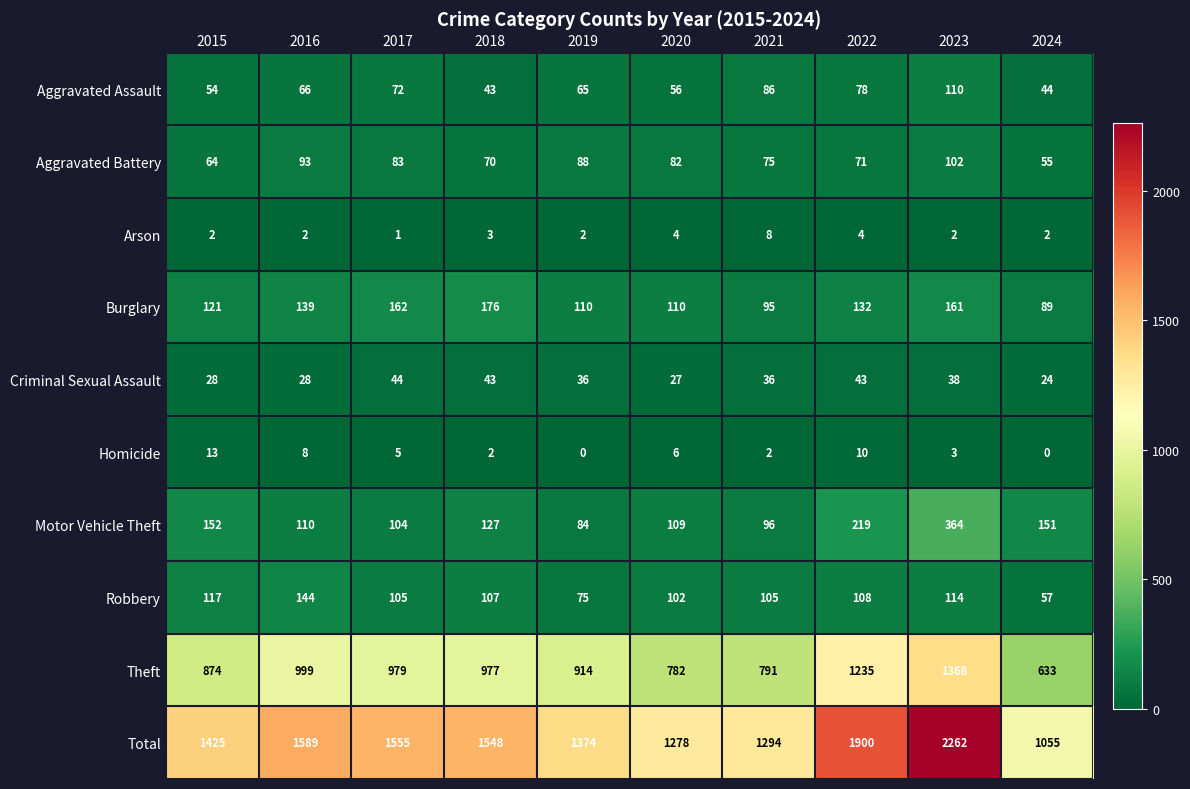

How many categories are shown in the chart?

10